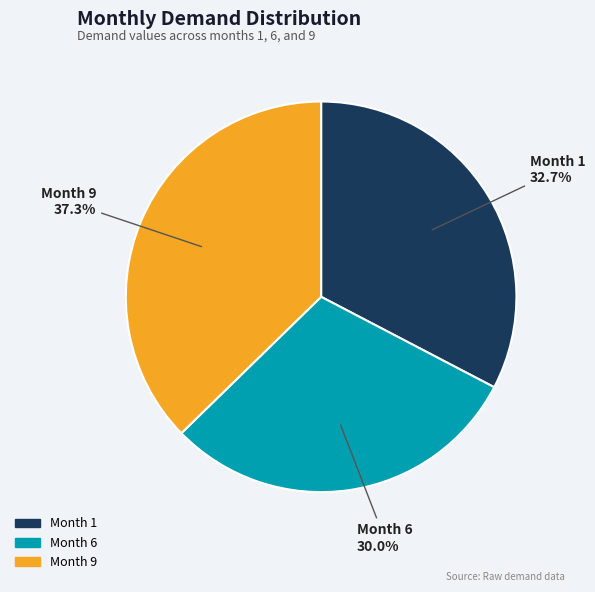

How many slices are in this pie chart?

3